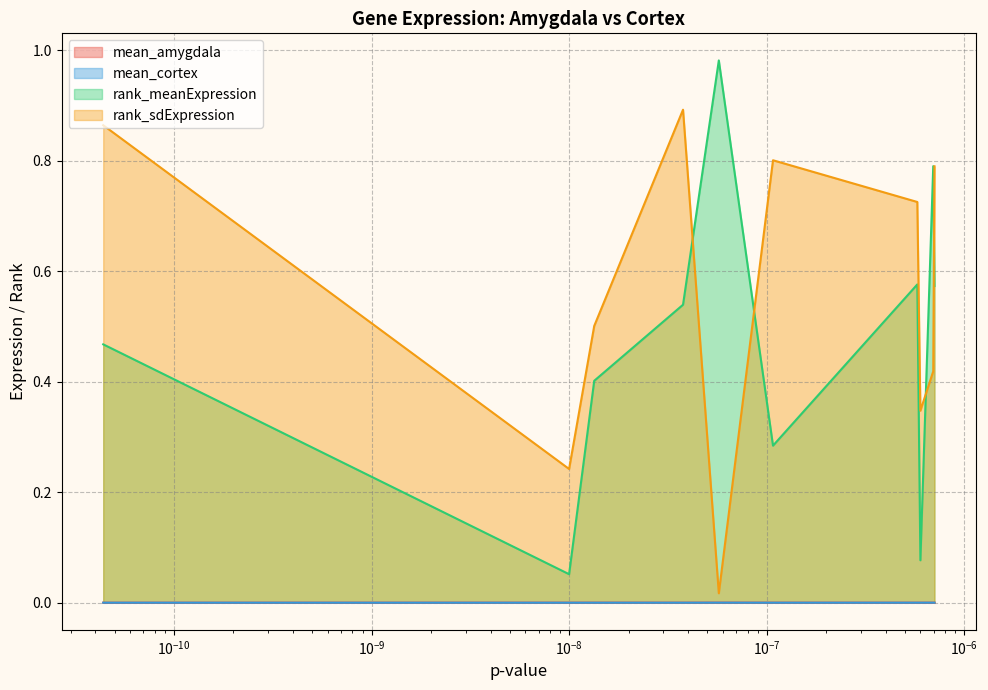

Which series has the largest total across all categories?

rank_sdExpression